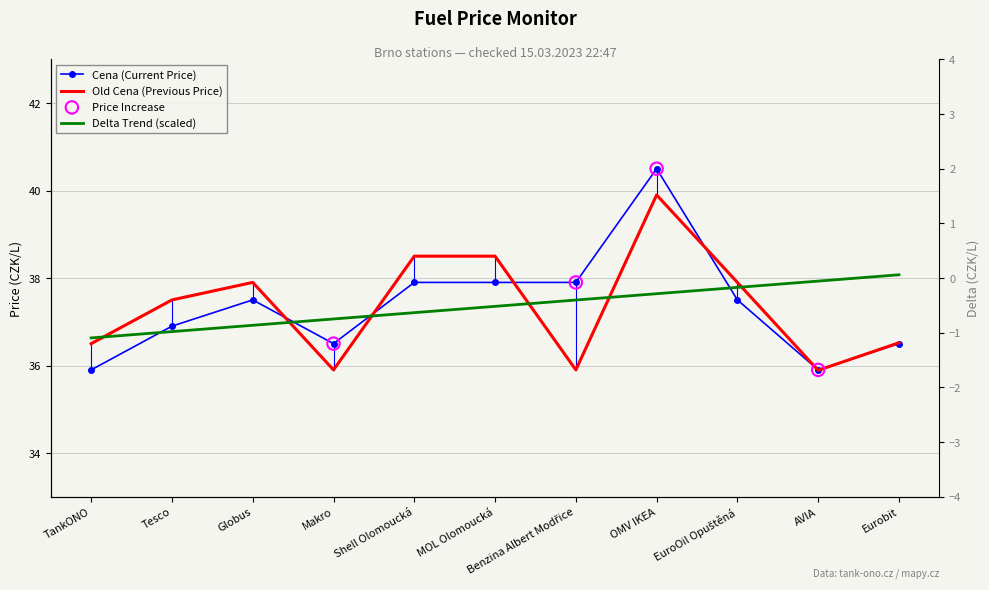

Which series reaches the minimum Y coordinate?

Old Cena